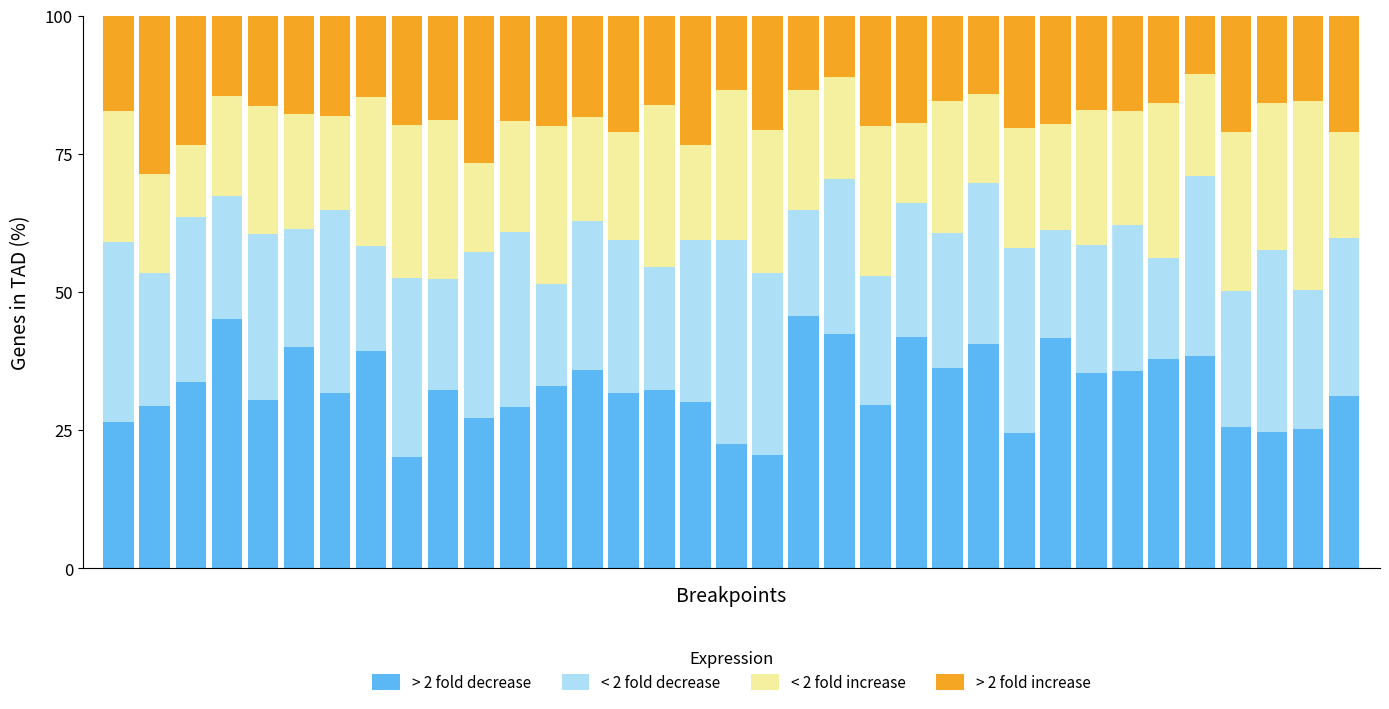

What is the minimum value for > 2 fold decrease?

20.1